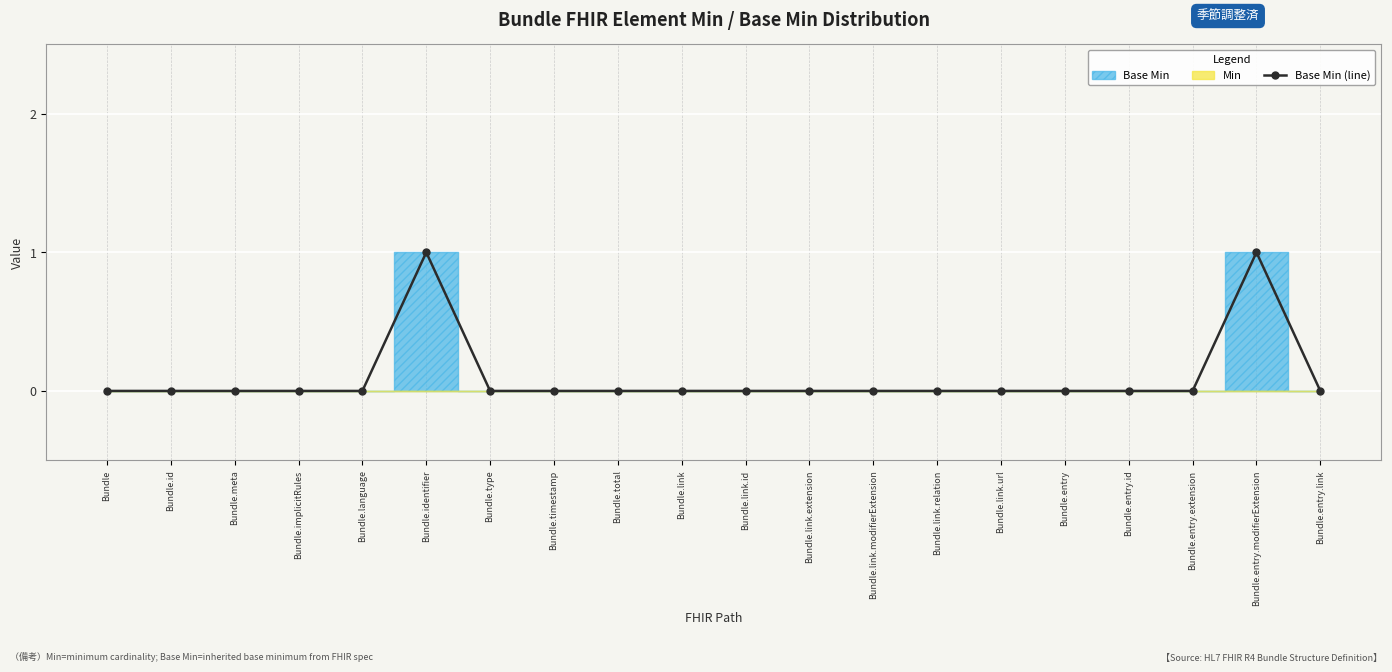

What is the difference between the maximum and minimum values?

1